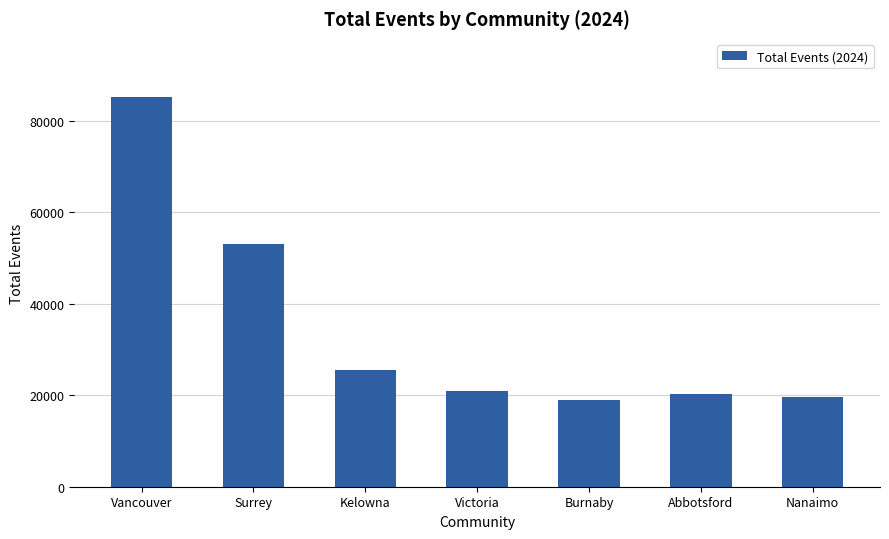

Where does the data first go above 20993?

Vancouver